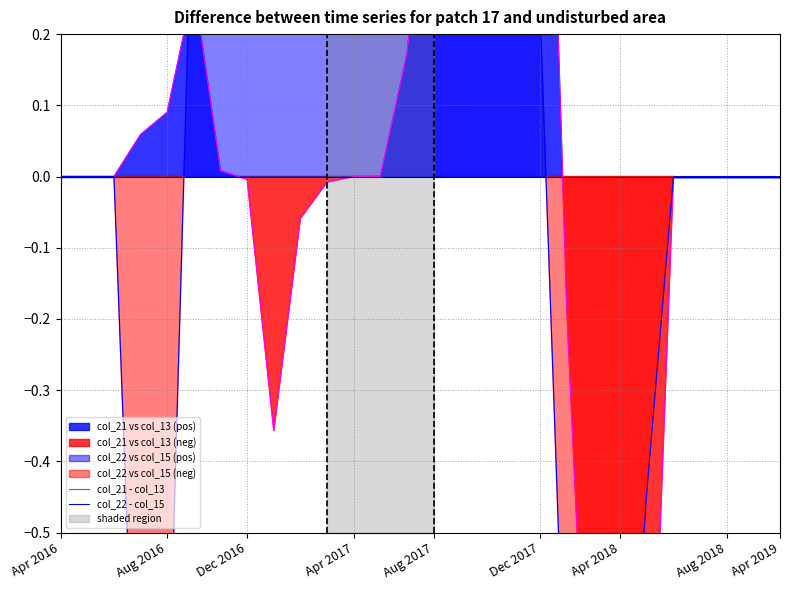

True or false: col_22 - col_15 has more than 2 points higher than both neighbors.

False